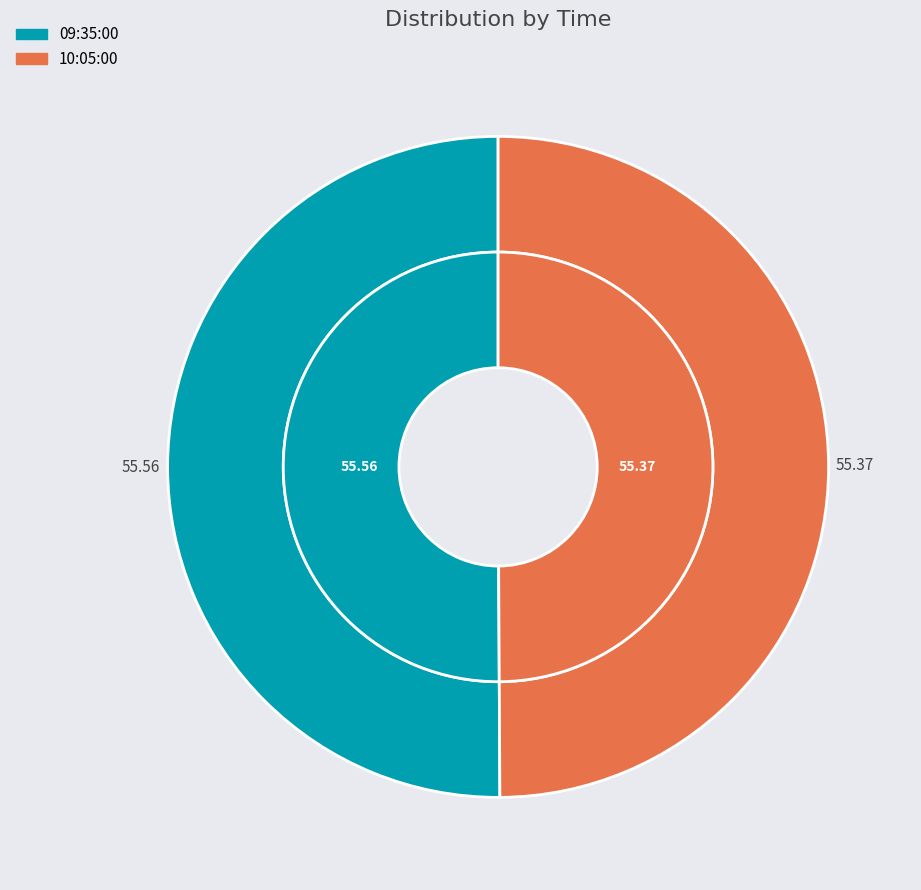

Is there a majority slice in this chart?

Yes